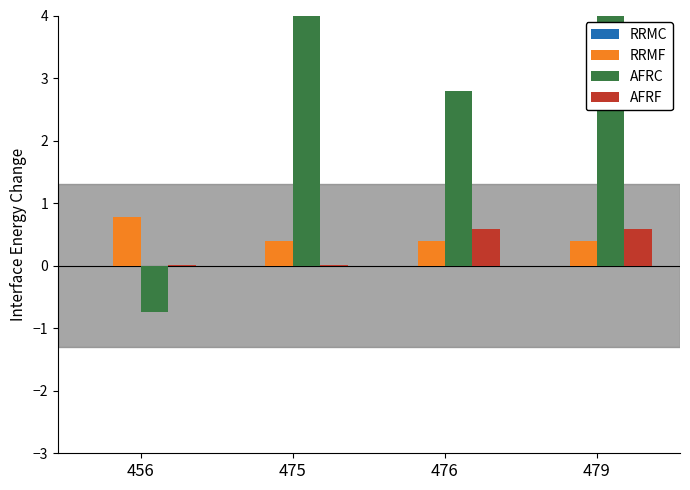

What is the approximate value of AFRF at 476?

0.6